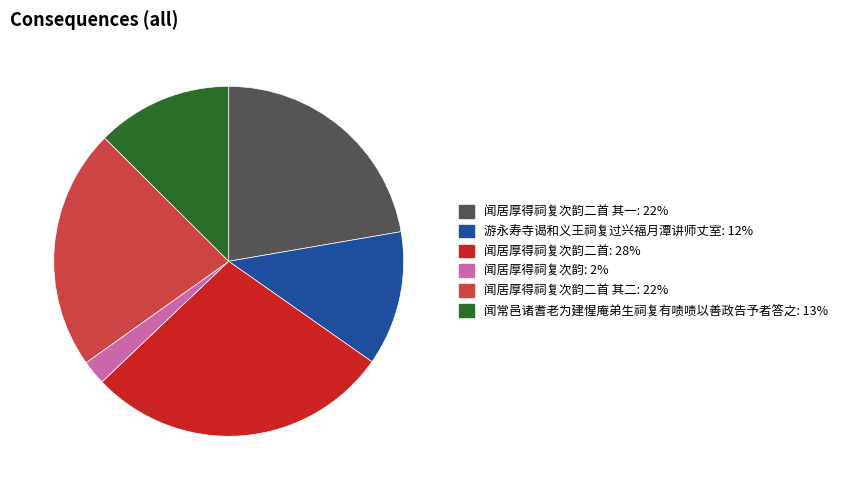

Is there a majority slice in this chart?

No